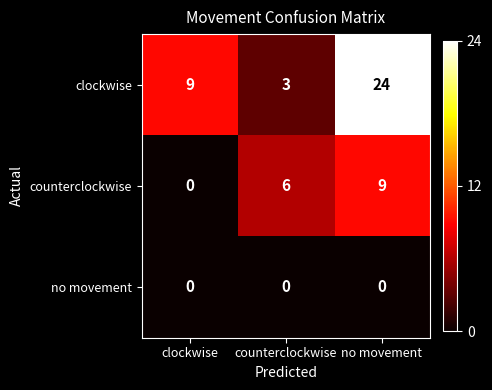

Which series has the widest spread of values?

clockwise